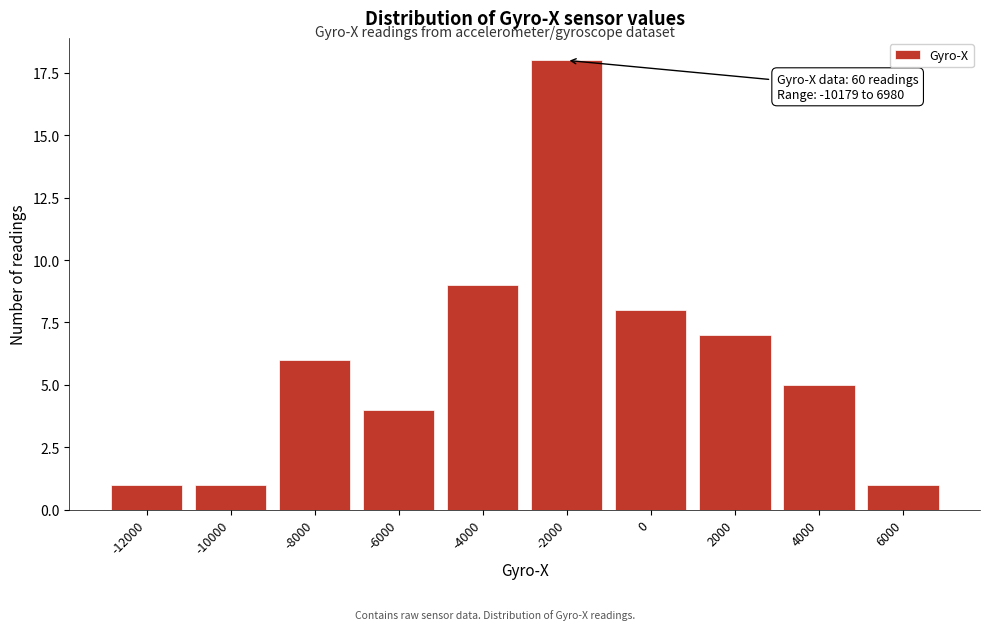

Reading left to right, what are all the values shown in this chart?

-12000=1	-10000=1	-8000=6	-6000=4	-4000=9	-2000=18	0=8	2000=7	4000=5	6000=1